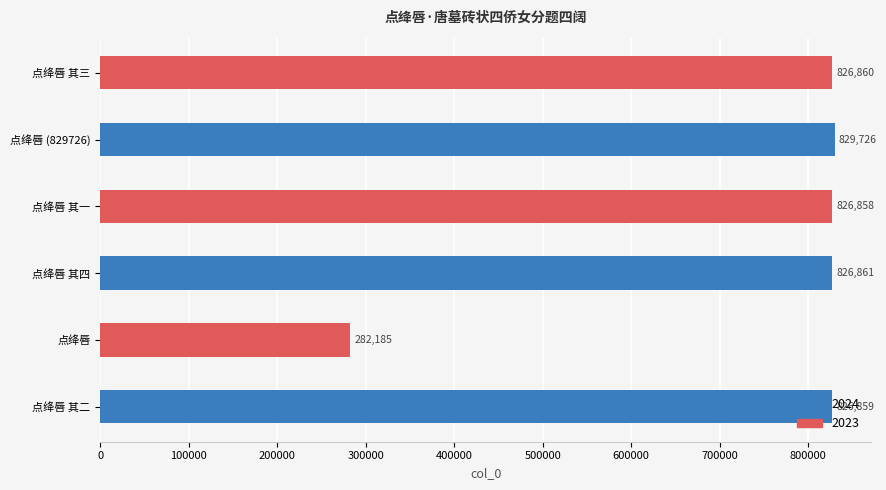

List the labels in order of value, largest first.

点绛唇 (829726), 点绛唇 其四, 点绛唇 其三, 点绛唇 其二, 点绛唇 其一, 点绛唇